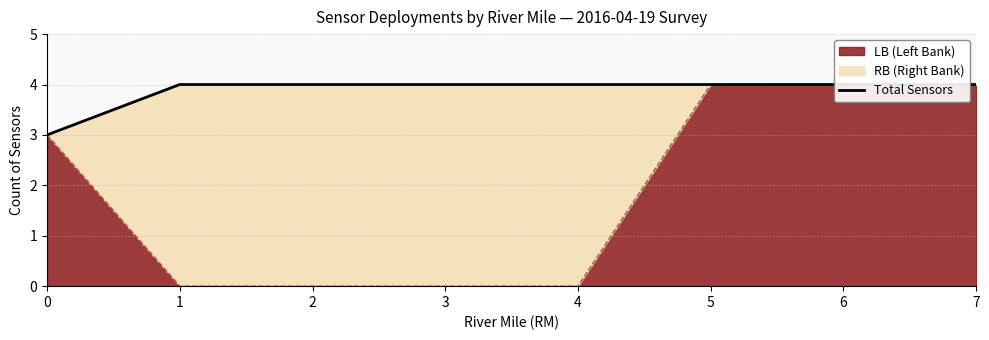

What is the value of the 8th point from the left?

4